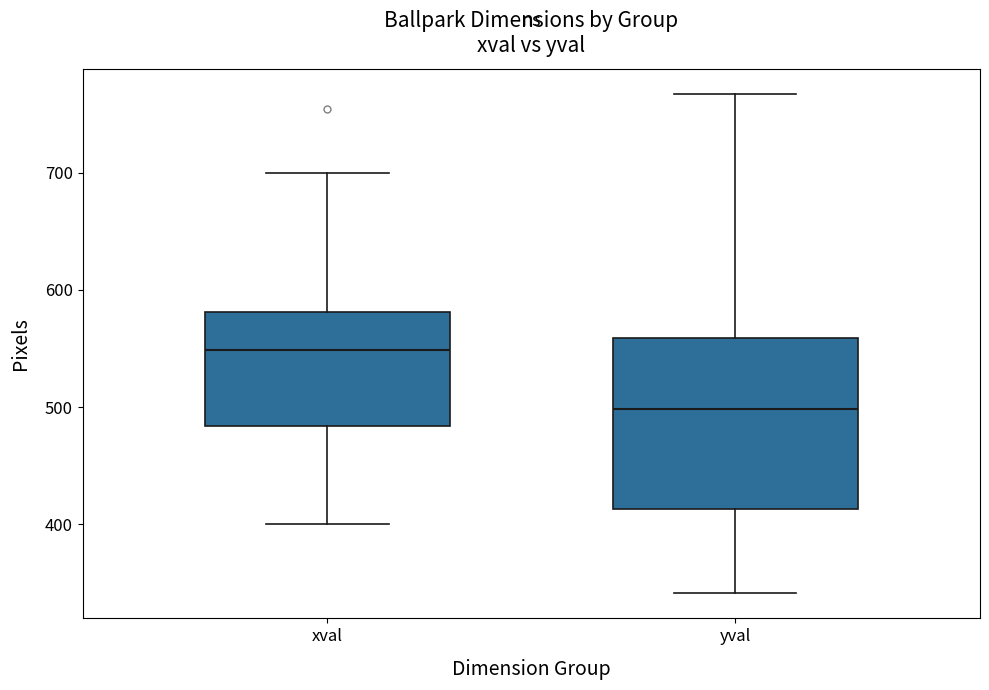

Where is the upper edge of the box for xval on the y-axis? The values are not printed on the chart, so give them approximately, as read against the axis.

580